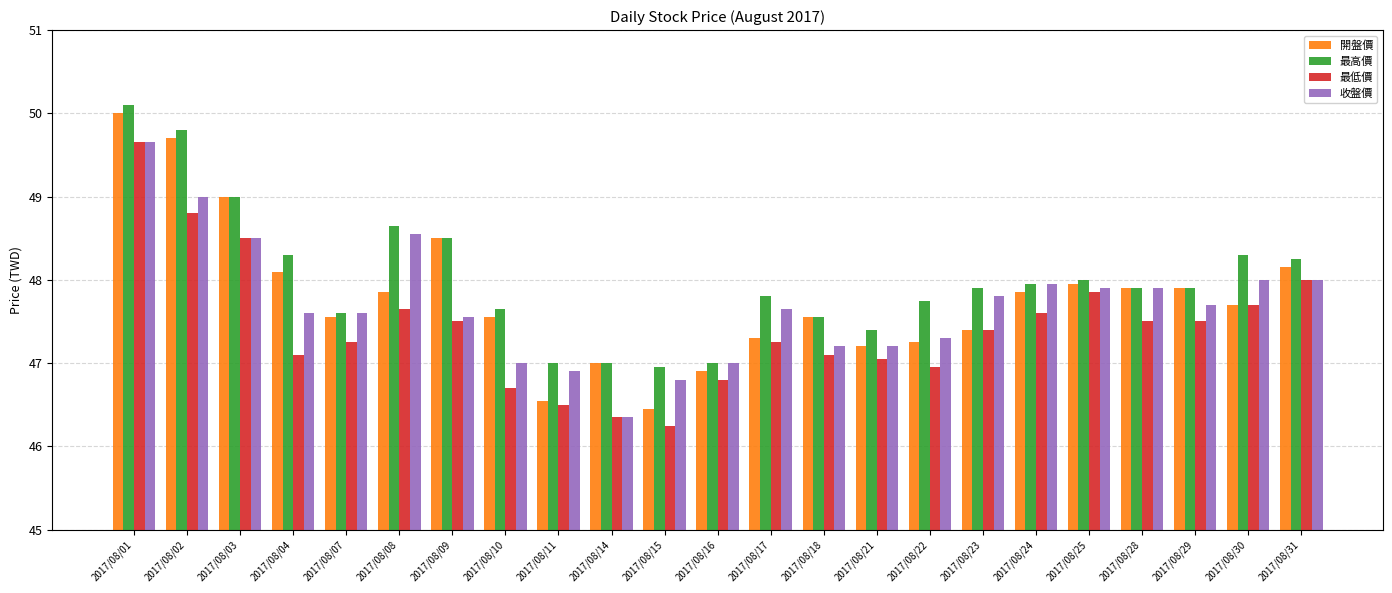

True or false: 最低價 has a value of 82.7 at 2017/08/22.

False